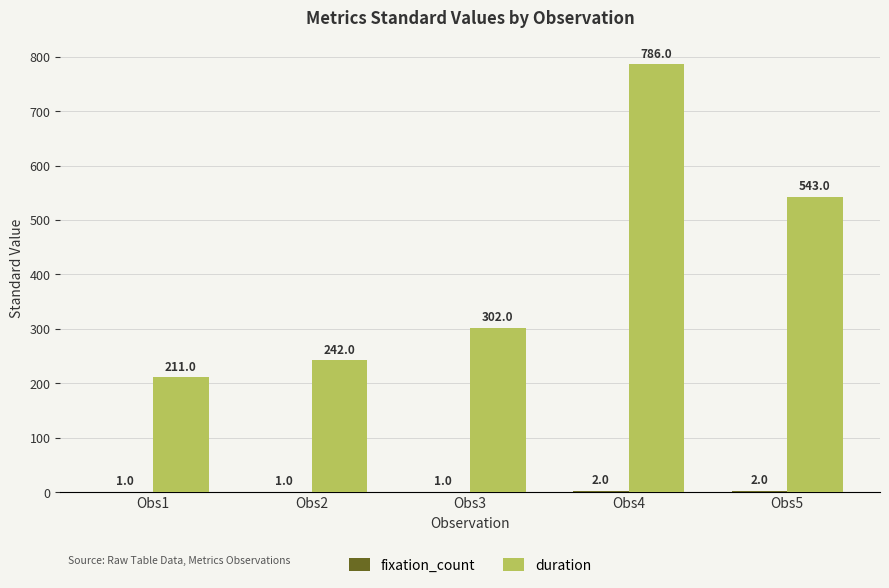

Between Obs1 and Obs5, which series saw the biggest shift?

duration